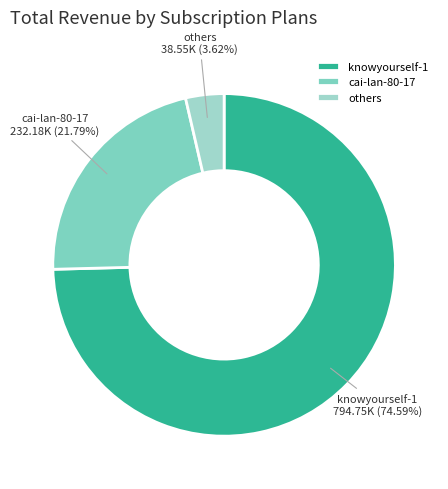

What is the ratio of the value at cai-lan-80-17 to the value at others?

6.0